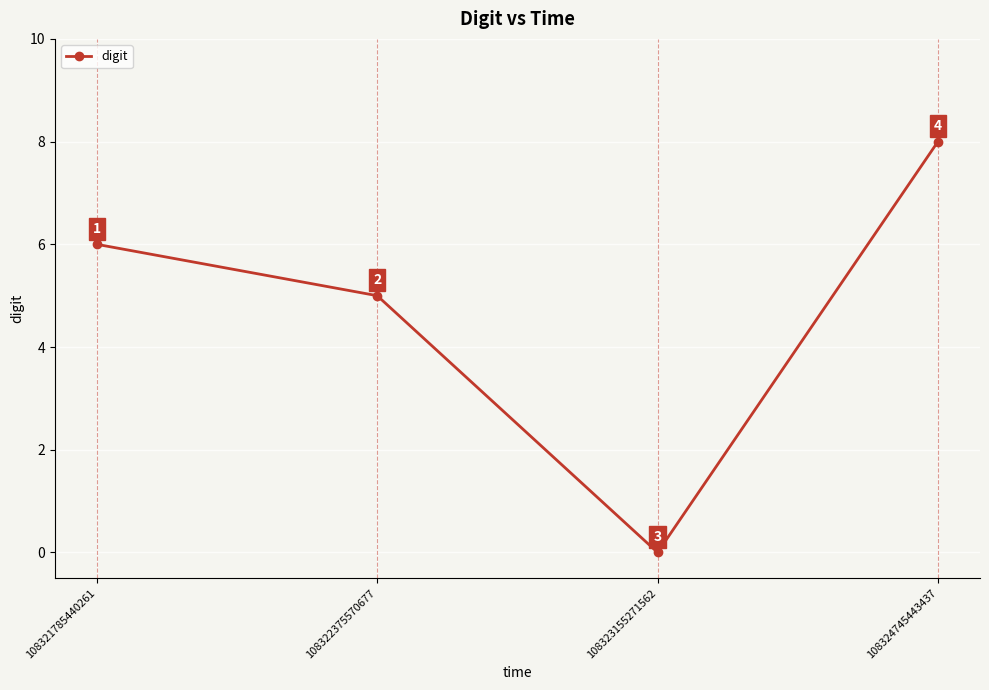

The value at 108321785440261 is 6. True or false?

True